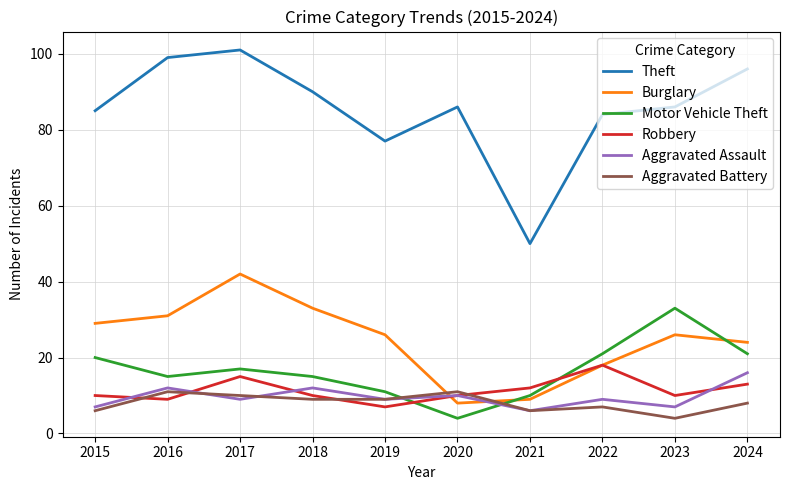

What is the sum of all Aggravated Battery values?

81